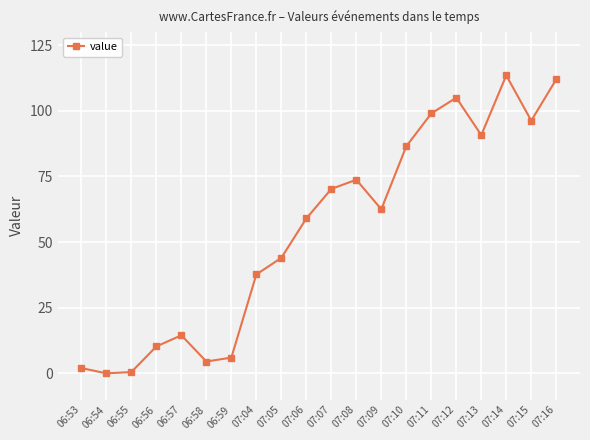

What is the average value?

54.4